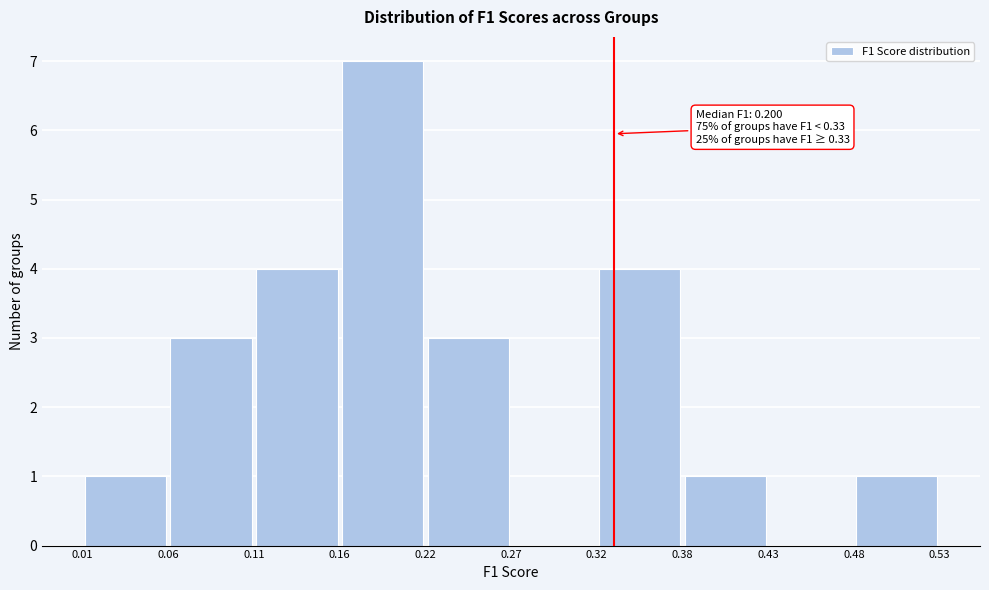

Which range on the x-axis has the tallest bar?

0.16 to 0.22